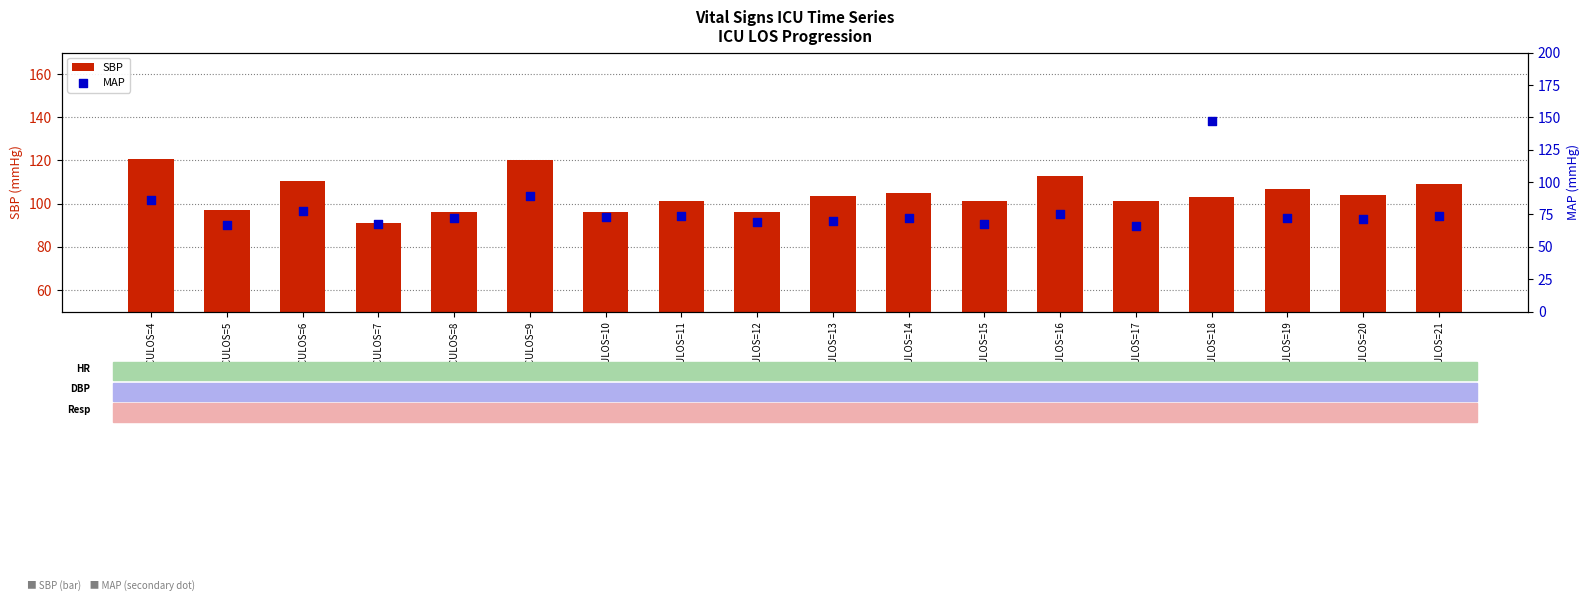

What is the total value across all series at ICULOS=19?

179.0